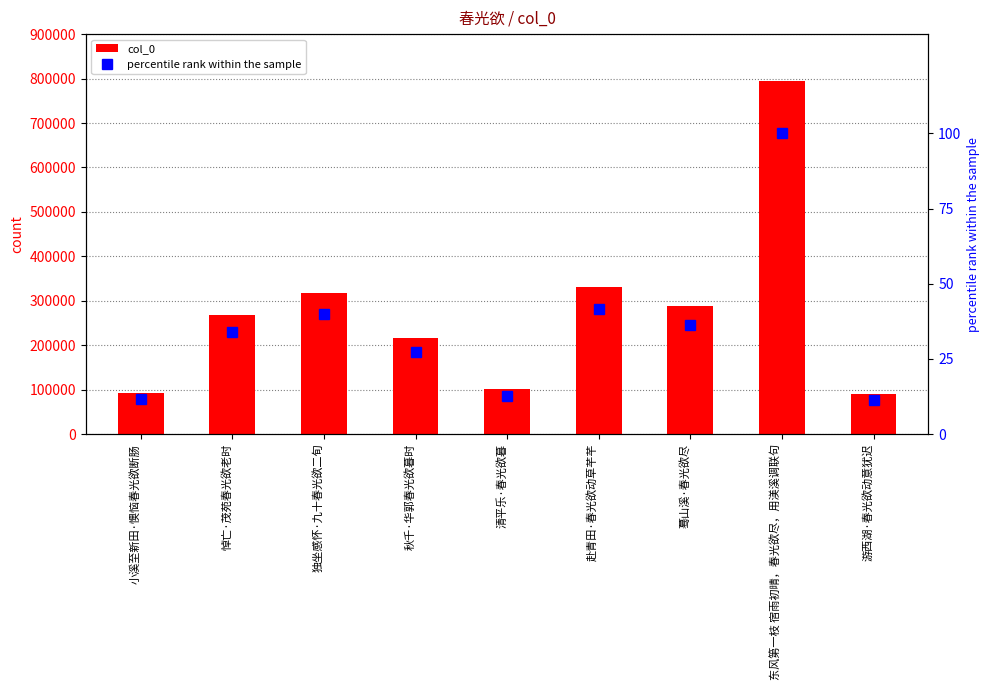

What is the difference between the col_0 values at 悼亡·茂苑春光欲老时 and 秋千·华郭春光欲暮时?

51982.0